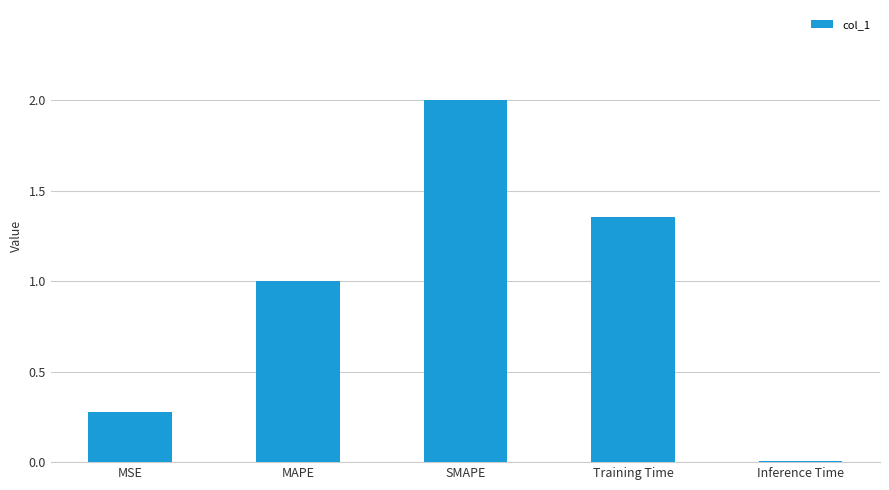

At which category does the chart reach its peak across all series?

SMAPE